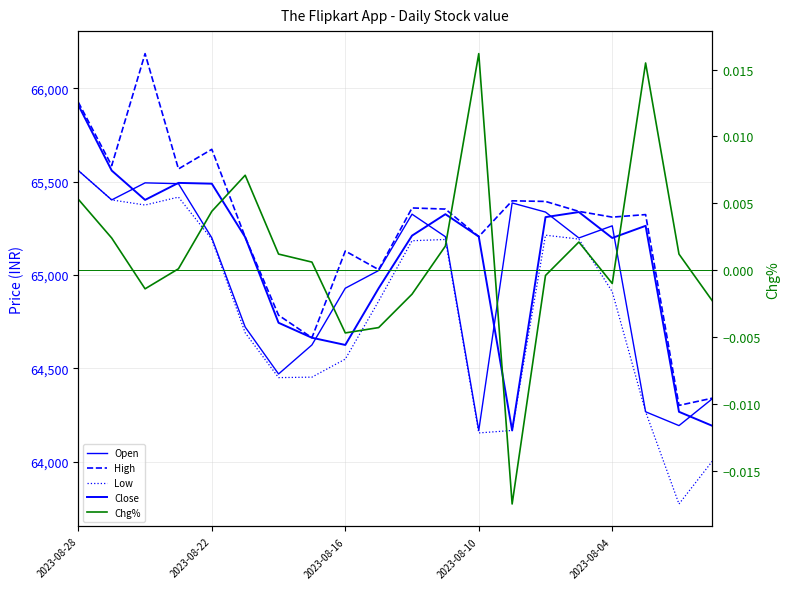

At 2023-08-04, list the series in order from smallest to largest.

Chg%, Low, Close, Open, High